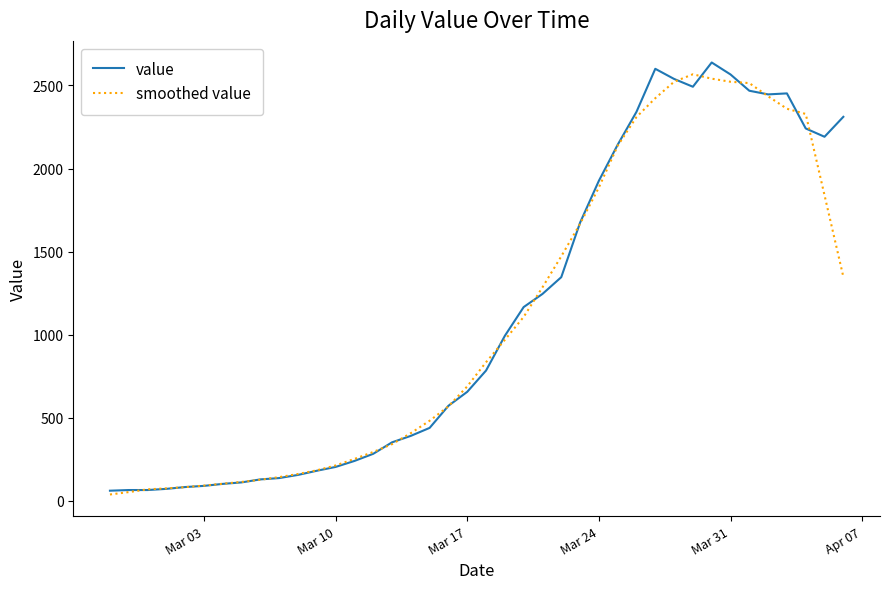

Reading right to left, what are all the values shown in this chart?

value: 2311.0	2191.0	2241.0	2452.0	2446.0	2468.0	2566.0	2638.0	2492.0	2539.0	2600.0	2341.0	2143.0	1926.0	1674.0	1346.0	1245.0	1166.0	993.0	784.0	656.0	572.0	439.0	391.0	352.0	283.0	240.0	204.0	181.0	156.0	137.0	129.0	111.0	102.0	90.0	83.0	72.0	65.0	65.0	61.0
smoothed value: 1348.6	1839.0	2328.2	2359.6	2434.6	2514.0	2522.0	2540.6	2567.0	2522.0	2423.0	2309.8	2136.8	1886.0	1666.8	1471.4	1284.8	1106.8	968.8	834.2	688.8	568.4	482.0	407.4	341.0	294.0	252.0	212.8	183.6	161.4	142.8	127.0	113.8	103.0	91.6	82.4	75.0	69.2	52.6	38.2